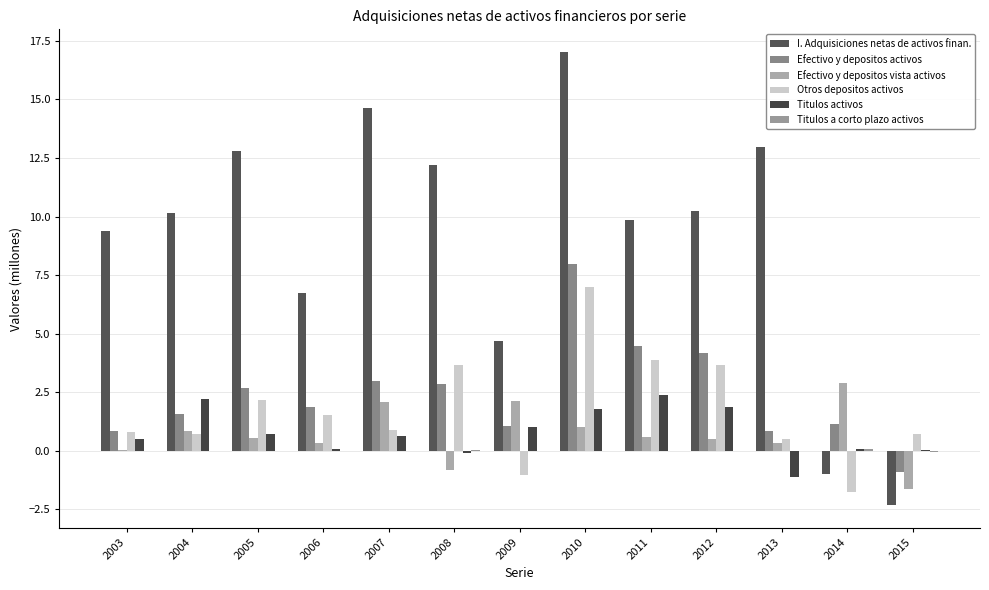

What is the difference between the Titulos activos values at 2011 and 2015?

2.4